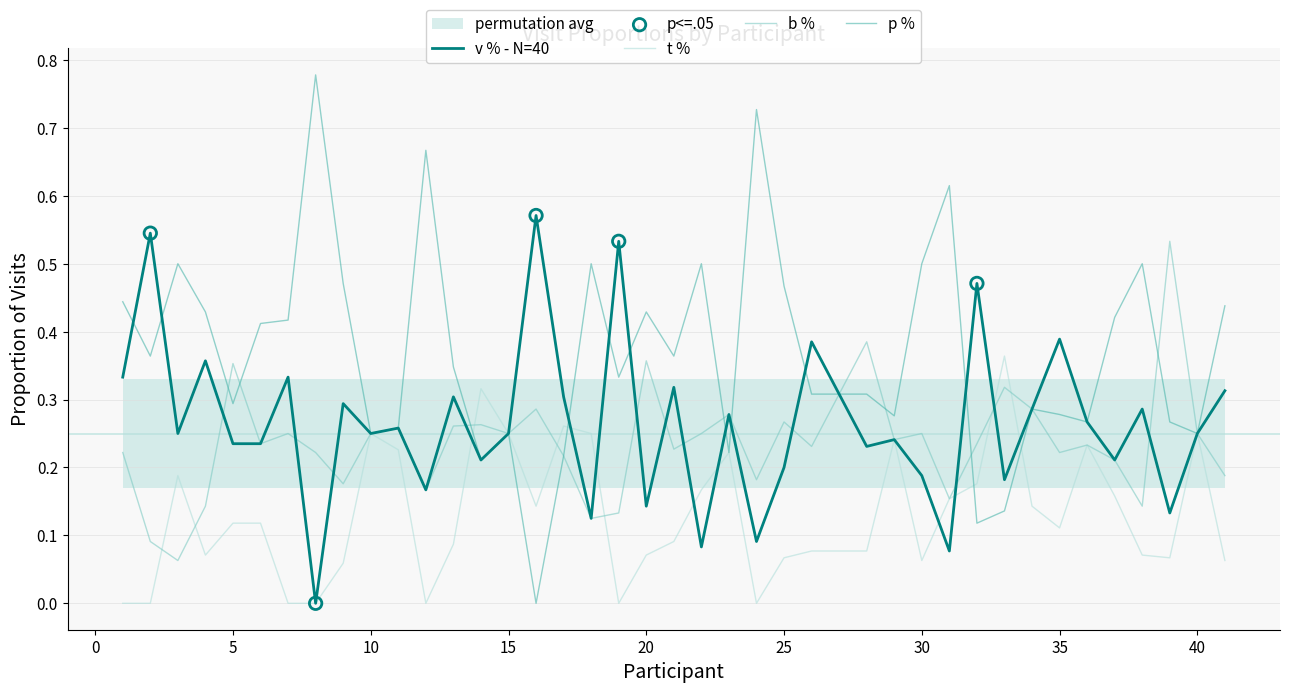

Which series contains the highest Y value?

p %